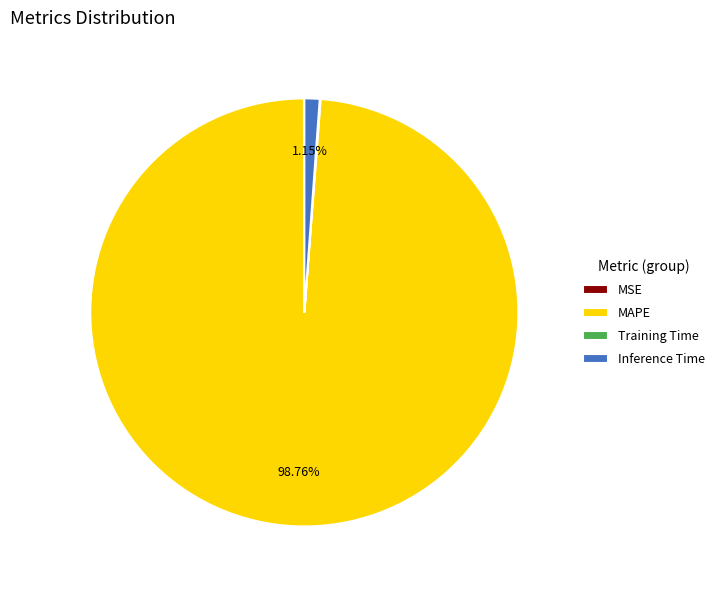

Is MAPE the majority of the pie?

Yes